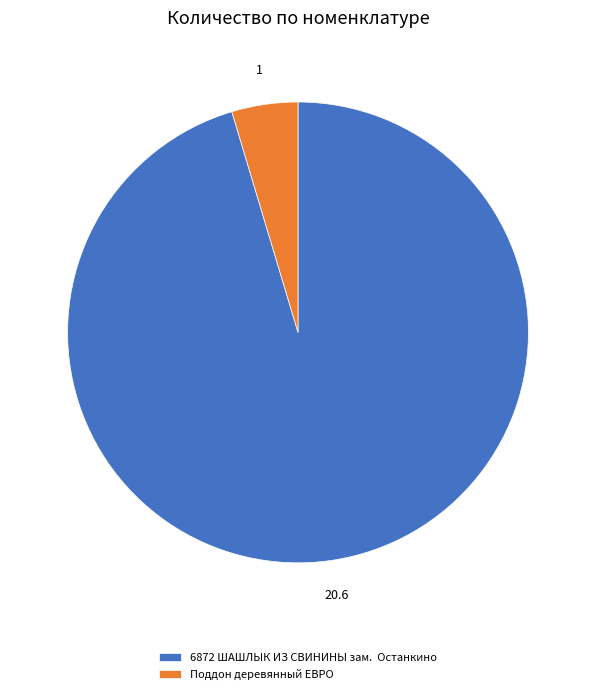

Which has a higher value, Поддон деревянный ЕВРО or 6872 ШАШЛЫК ИЗ СВИНИНЫ зам. Останкино?

6872 ШАШЛЫК ИЗ СВИНИНЫ зам. Останкино